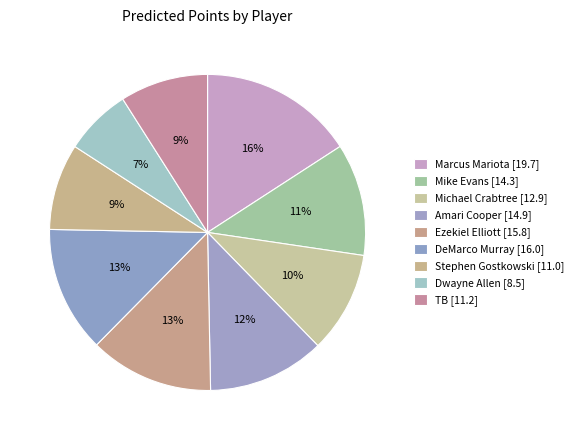

Count the number of slices in the pie.

9